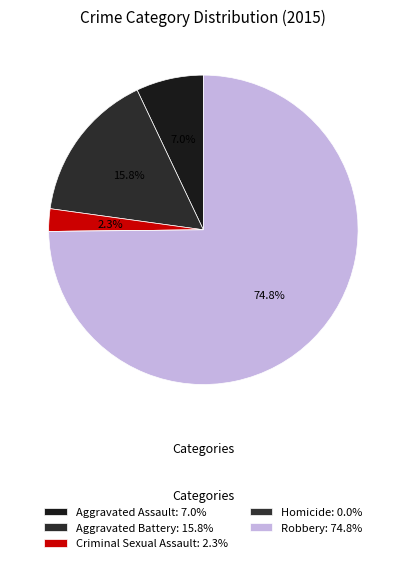

Does any single category account for the majority?

Yes